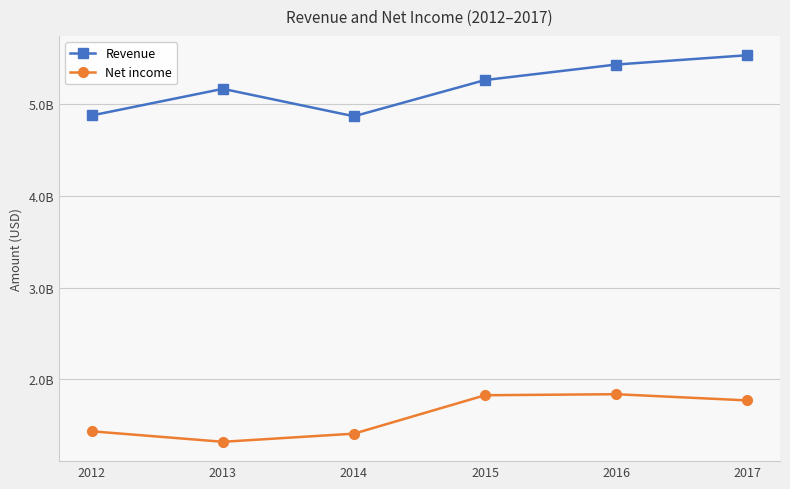

Which series has the largest range (max minus min)?

Revenue